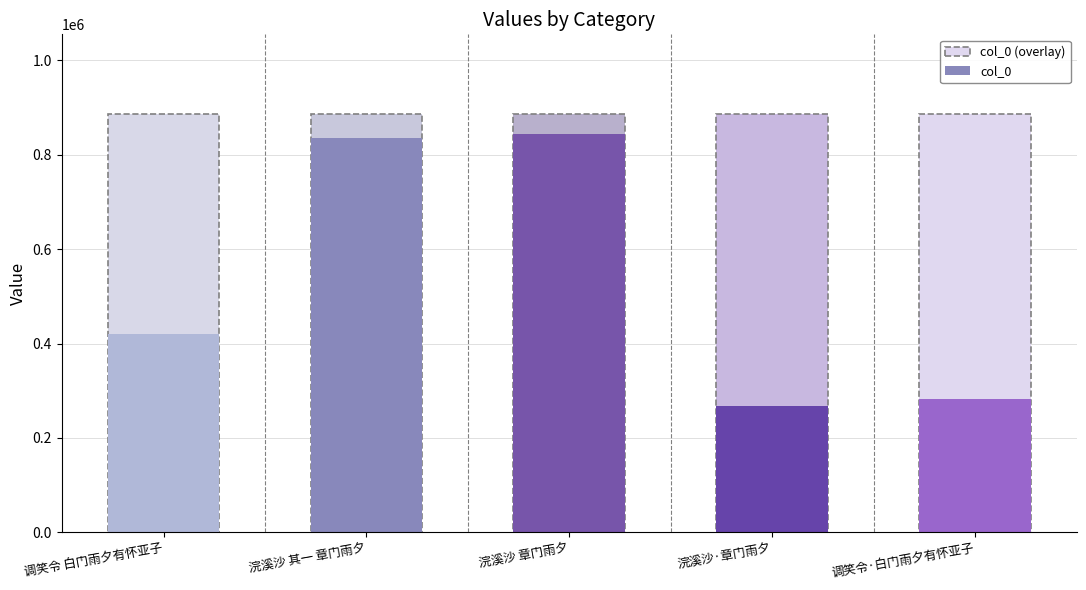

Rank the categories by value from lowest to highest.

浣溪沙·章门雨夕, 调笑令·白门雨夕有怀亚子, 调笑令 白门雨夕有怀亚子, 浣溪沙 其一 章门雨夕, 浣溪沙 章门雨夕